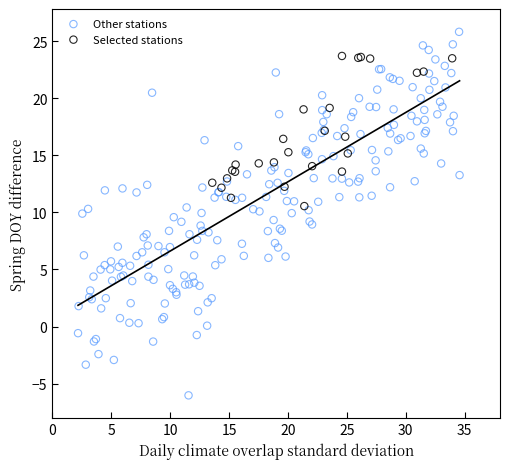

Which series contains the highest Y value?

Other stations